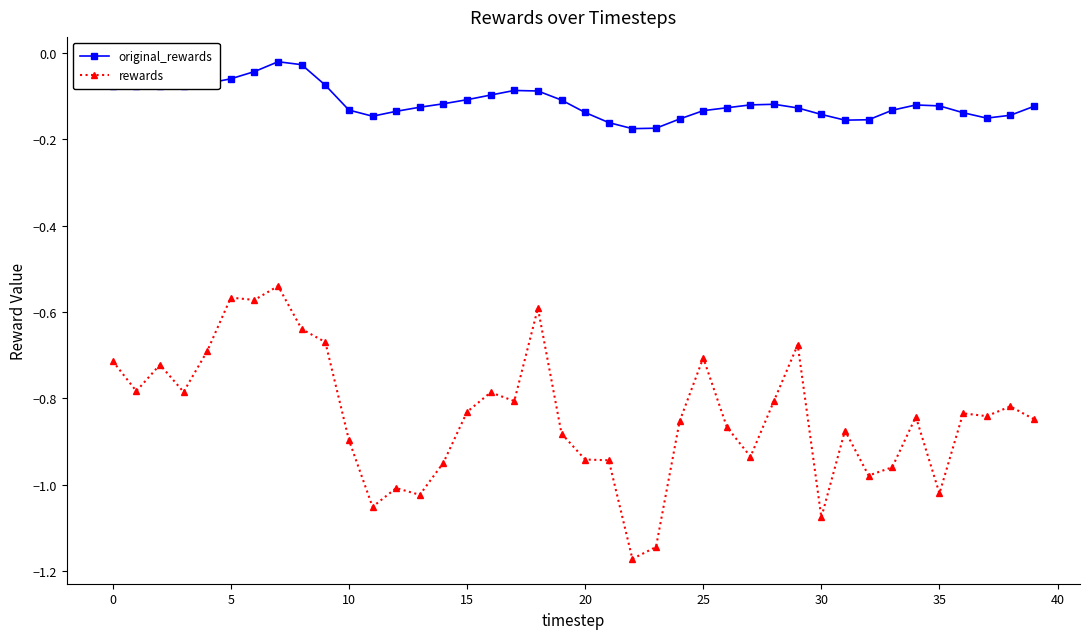

What are all the series names shown in the legend?

original_rewards, rewards